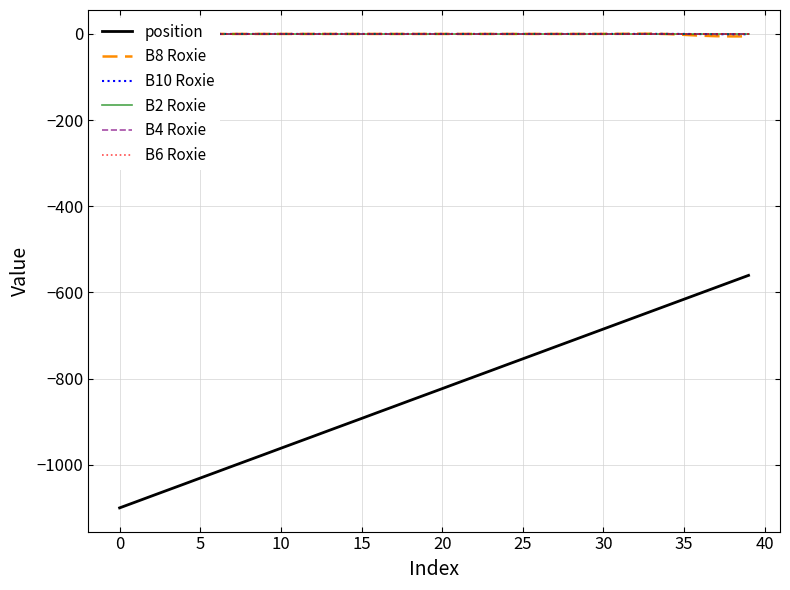

Does the chart have visible grid lines?

Yes